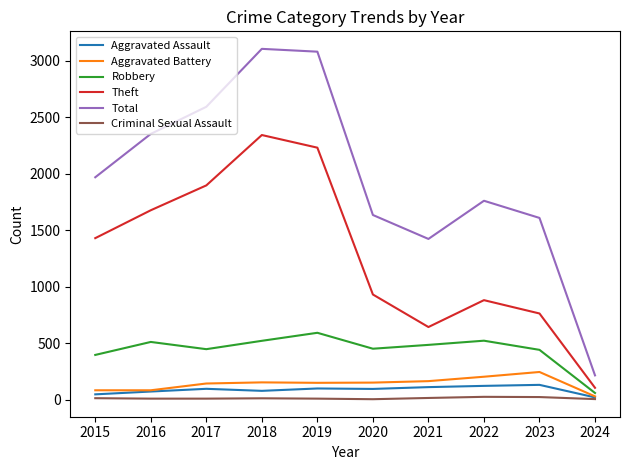

True or false: Total has a value of 3080 at 2019.

True